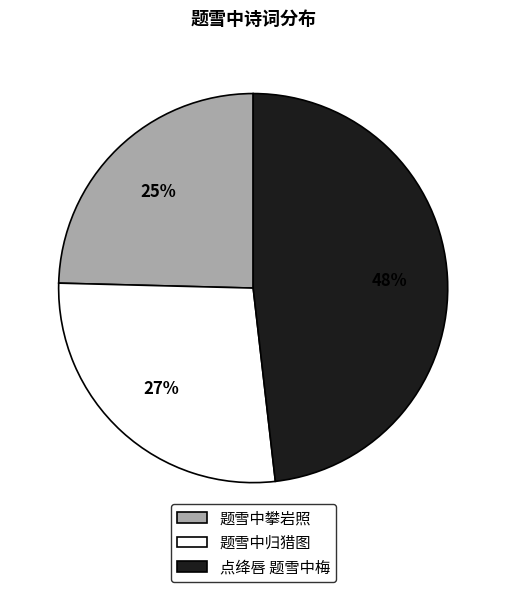

To the nearest percent, what portion does 点绛唇 题雪中梅 represent?

48%